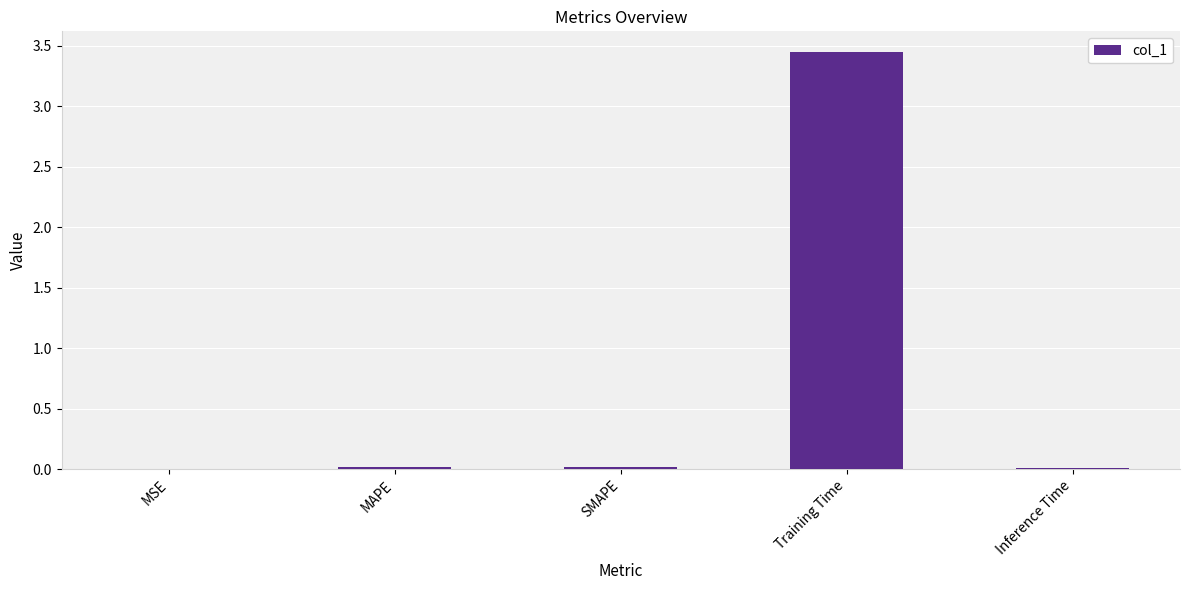

Are the bars horizontal?

No